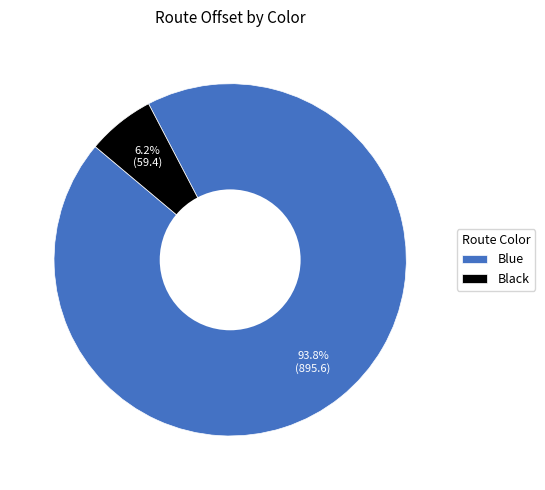

Between Blue and Black, which is larger?

Blue